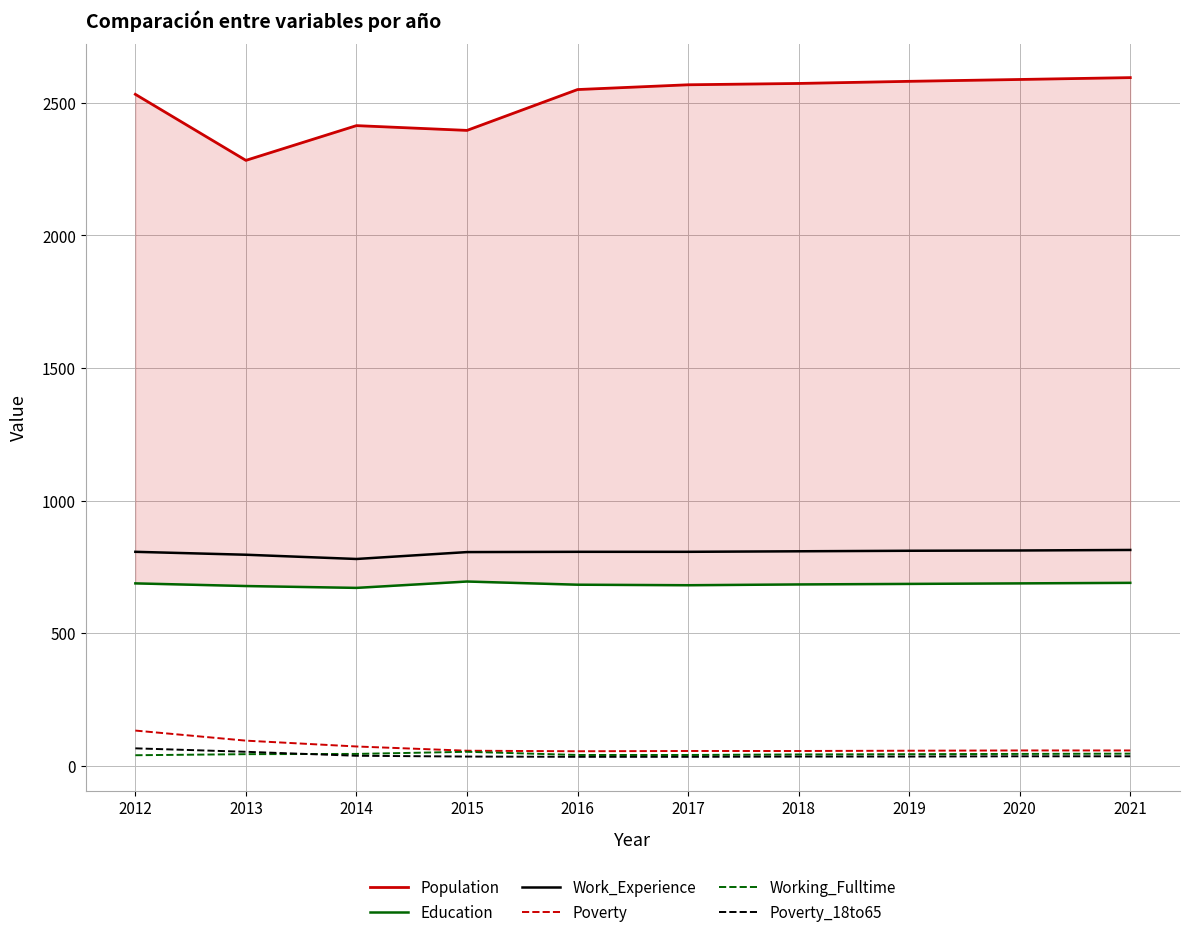

What is the value of the Poverty point at the 7th from the left?

56